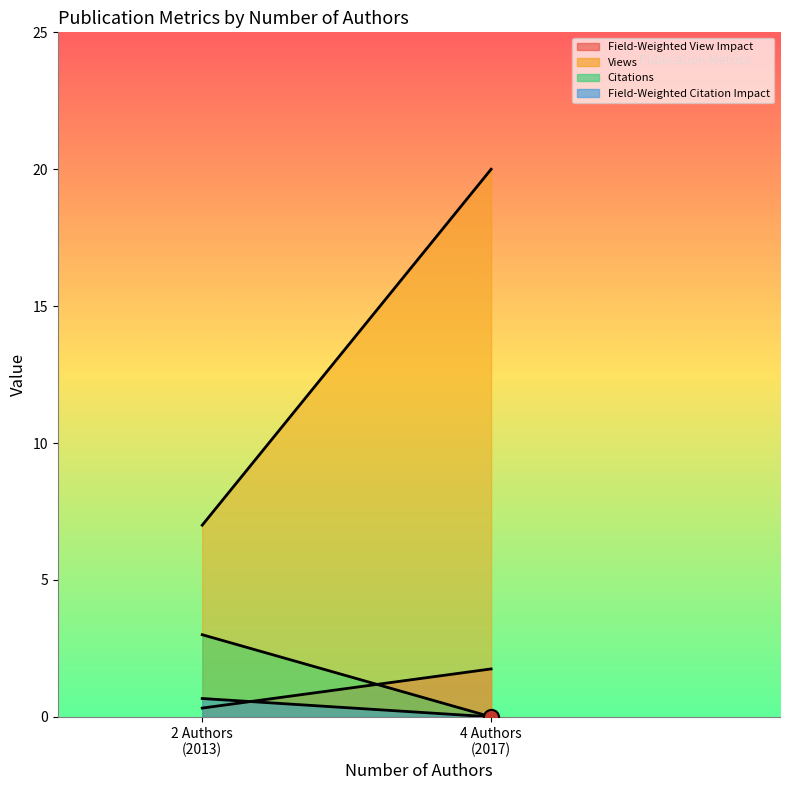

Which series reaches the minimum Y coordinate?

Citations